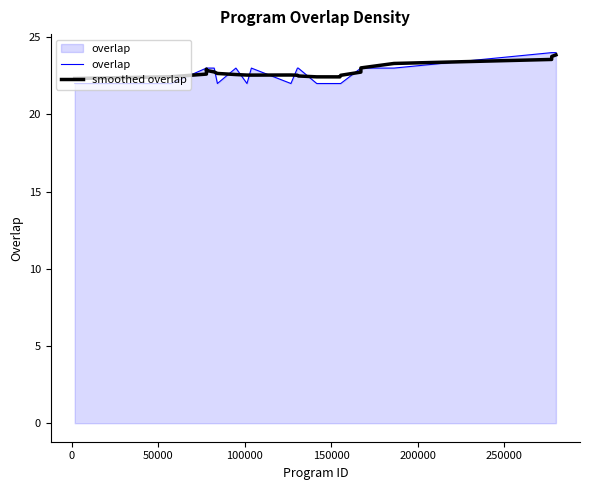

True or false: smoothed overlap has more than 0 points higher than both neighbors.

True